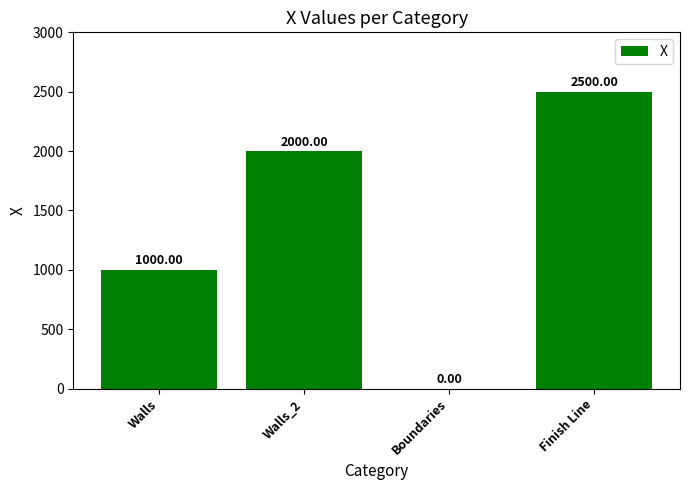

How many values are between 1000 and 2500?

3